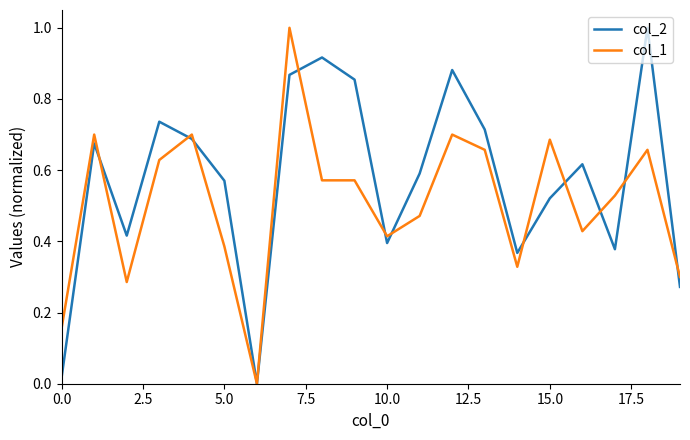

Which series has the largest total across all categories?

col_2